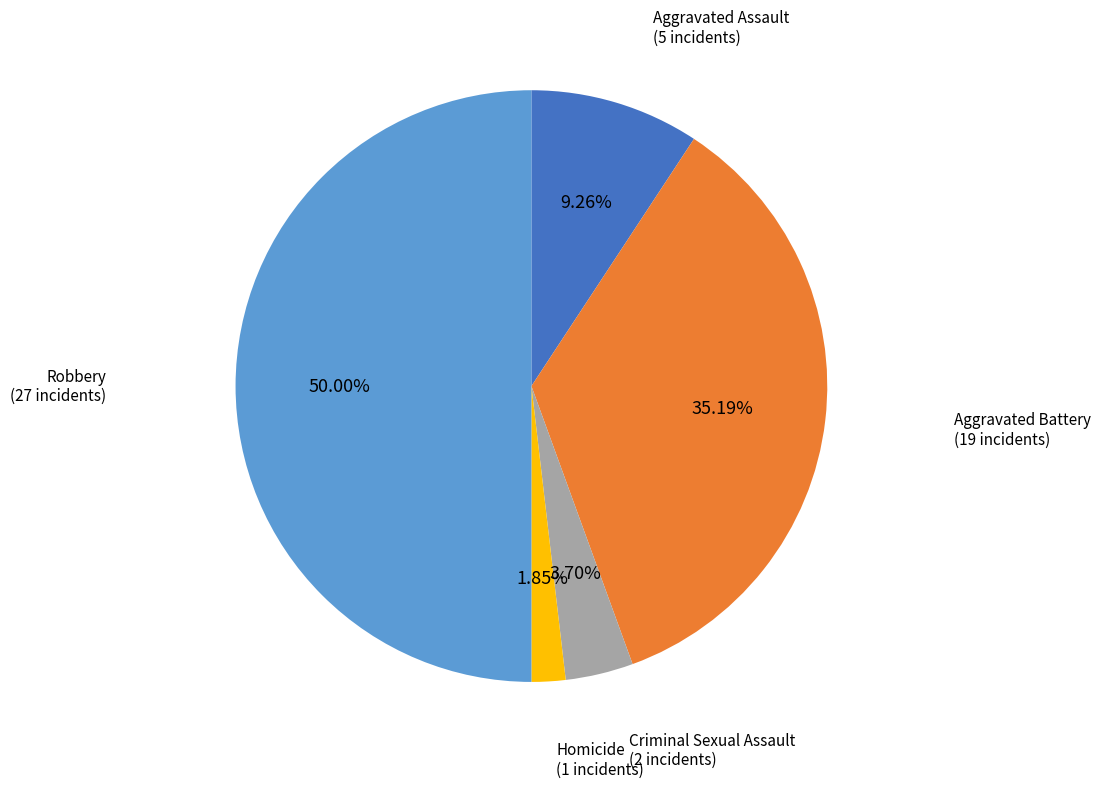

To the nearest percent, what is the difference between the largest and smallest slice percentages?

48%